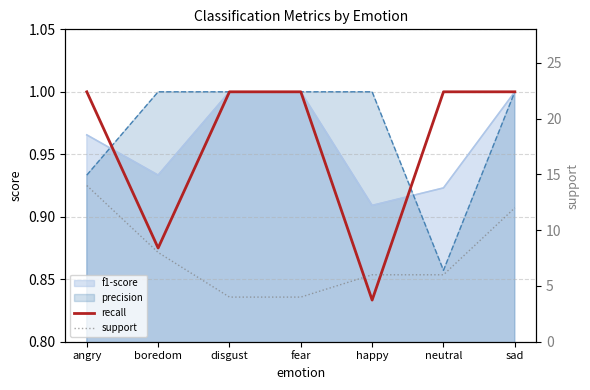

Which category has the highest value in the support series?

angry